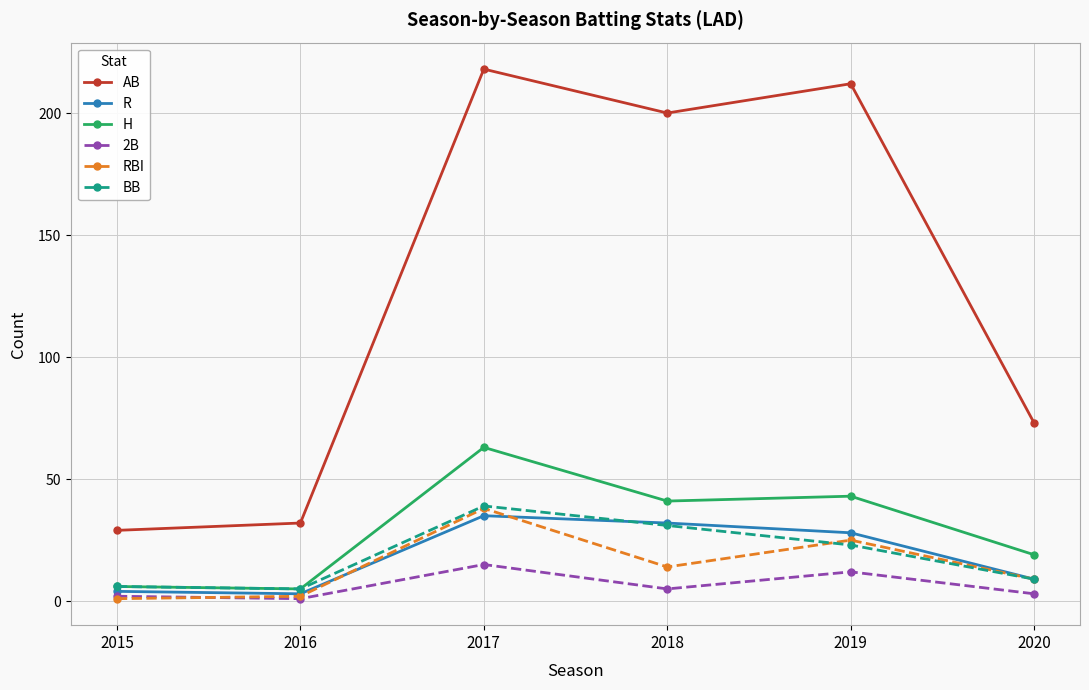

At which category does AB reach its first local peak?

2017